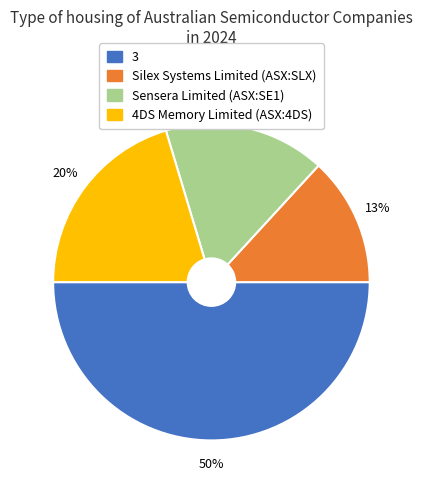

To the nearest percent, what portion does Sensera Limited (ASX:SE1) represent?

16%